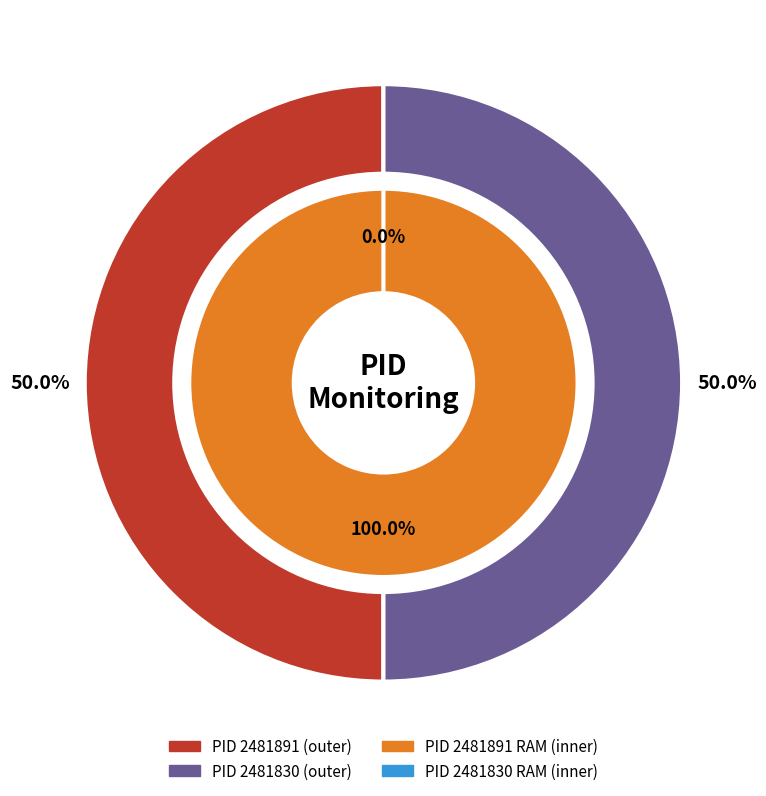

To the nearest percent, what is the difference between the largest and smallest slice percentages?

100%